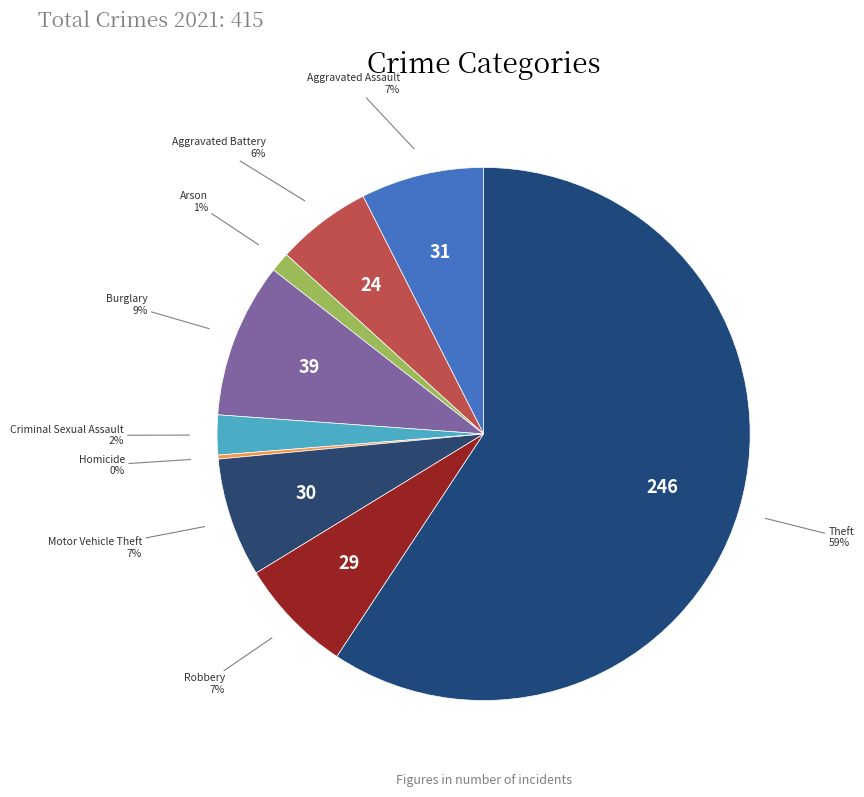

What is the majority slice?

Theft